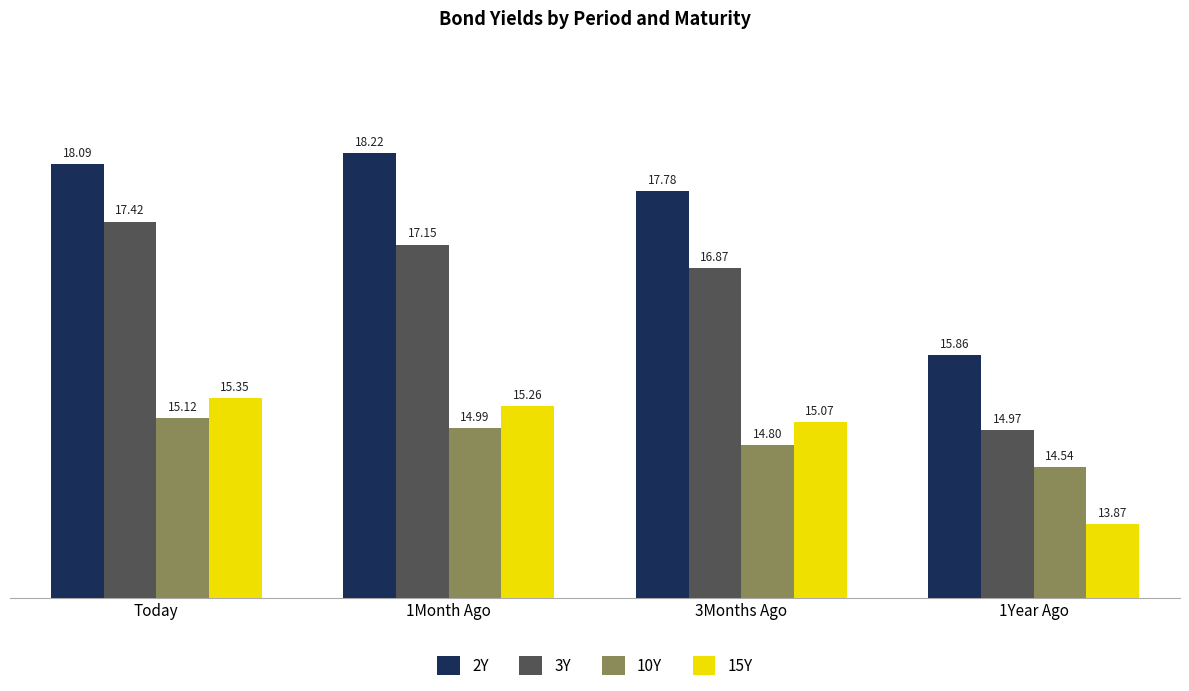

What is the sum of the 3Y values at 1Month Ago and 1Year Ago?

32.1